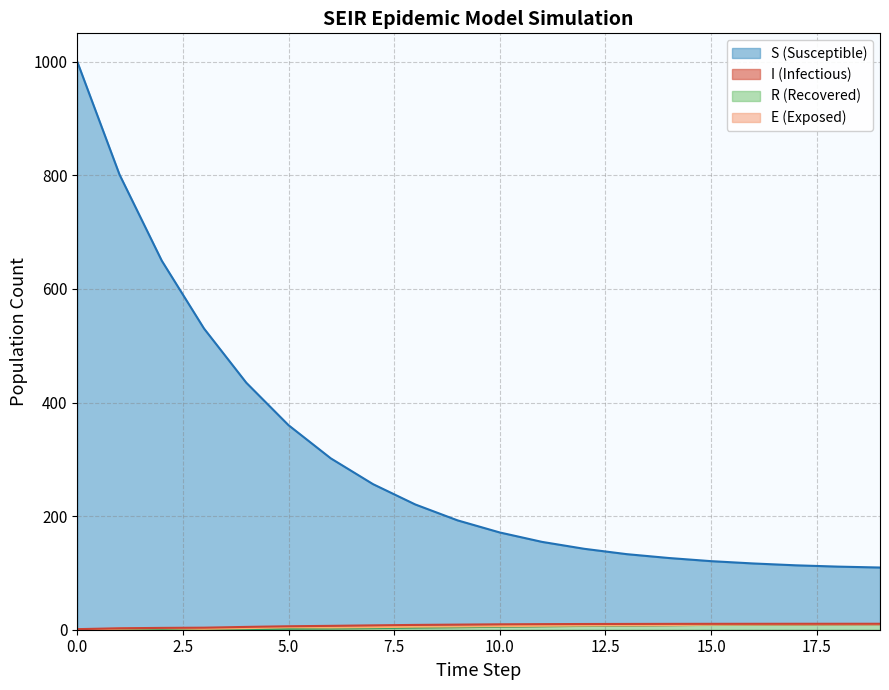

True or false: S and R cross at least once.

False